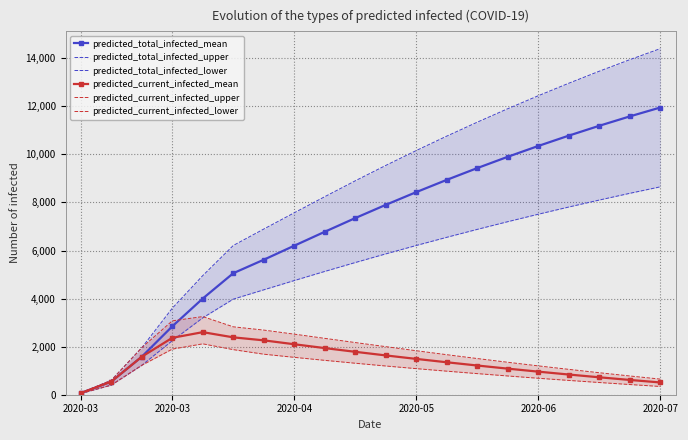

Does the chart have visible grid lines?

Yes